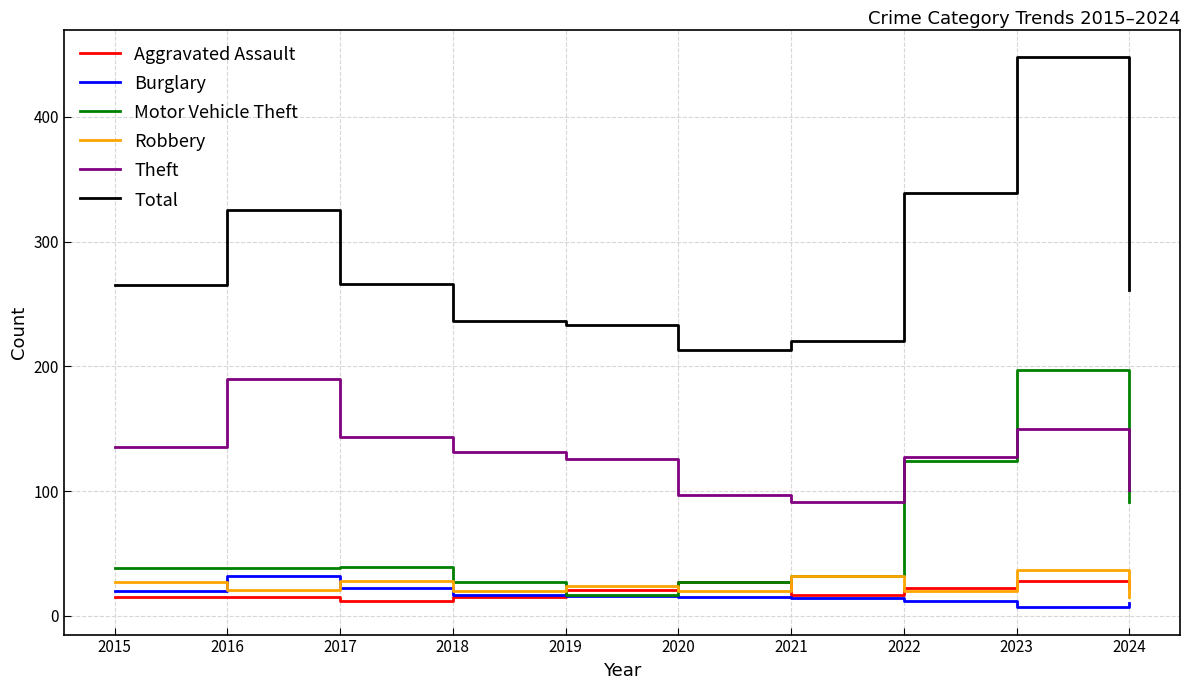

Which series ends up on top after the final intersection of Robbery and Motor Vehicle Theft?

Motor Vehicle Theft